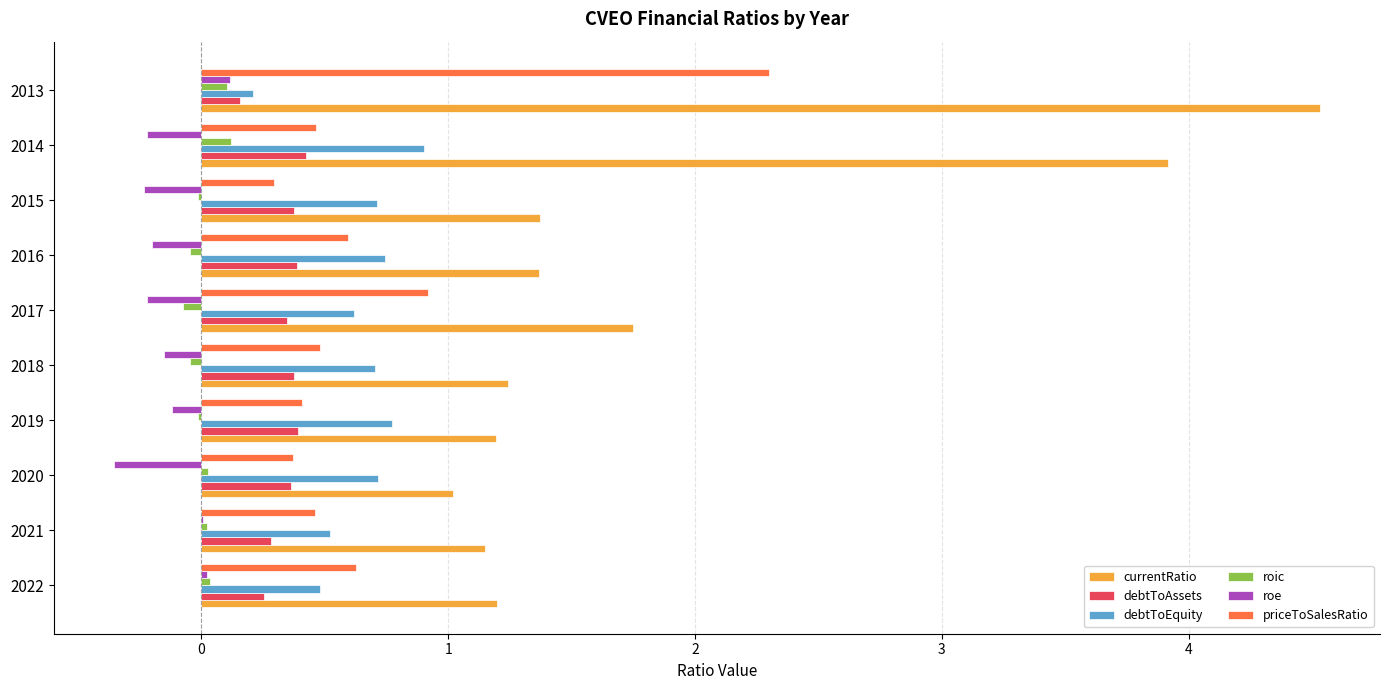

What are all the series names shown in the legend?

currentRatio, debtToAssets, debtToEquity, roic, roe, priceToSalesRatio